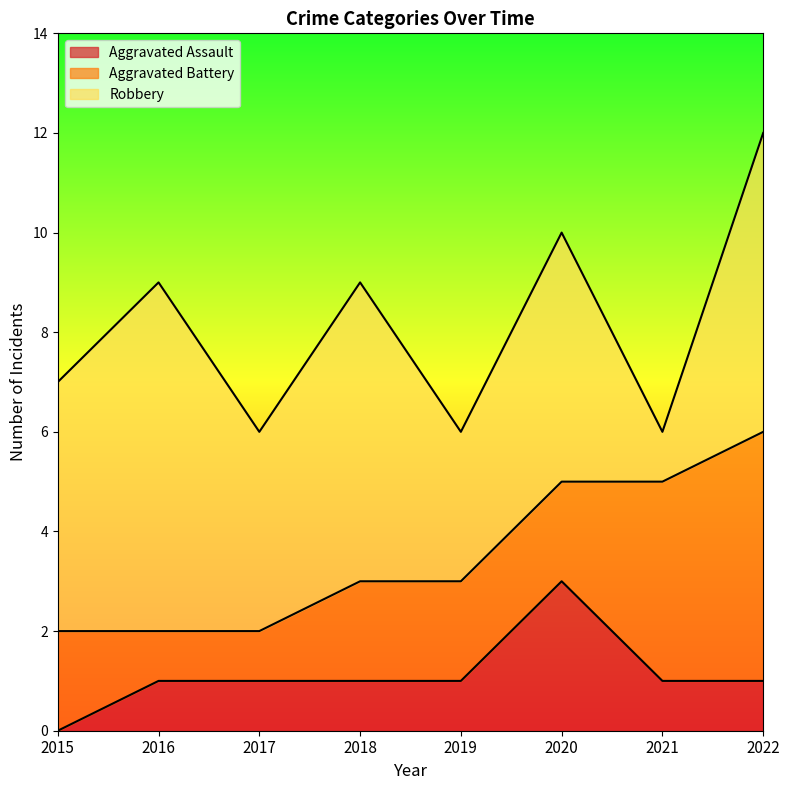

What is the value of the Aggravated Battery point at the 6th from the left?

2